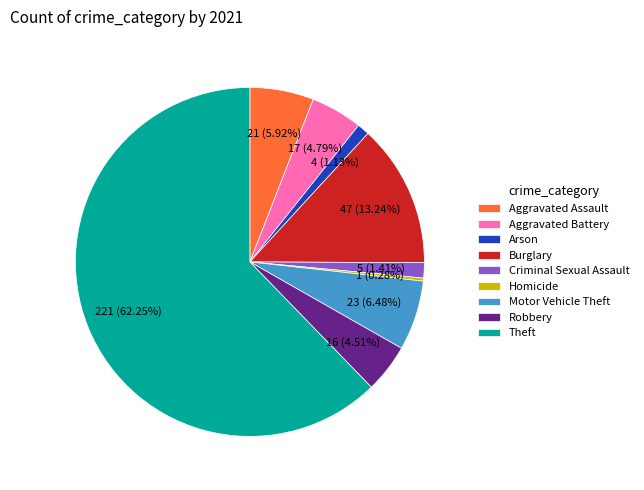

Is Theft the majority of the pie?

Yes